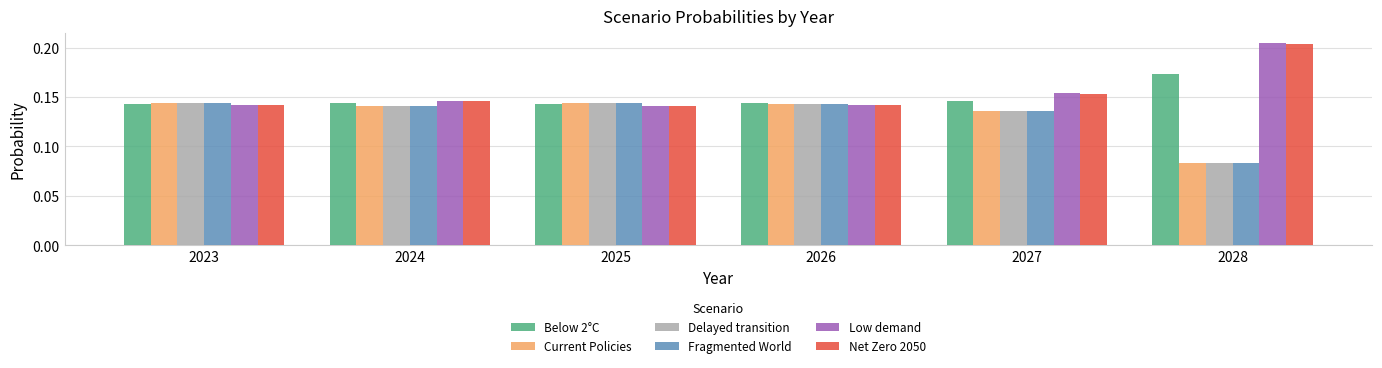

What are all the series names shown in the legend?

Below 2°C, Current Policies, Delayed transition, Fragmented World, Low demand, Net Zero 2050